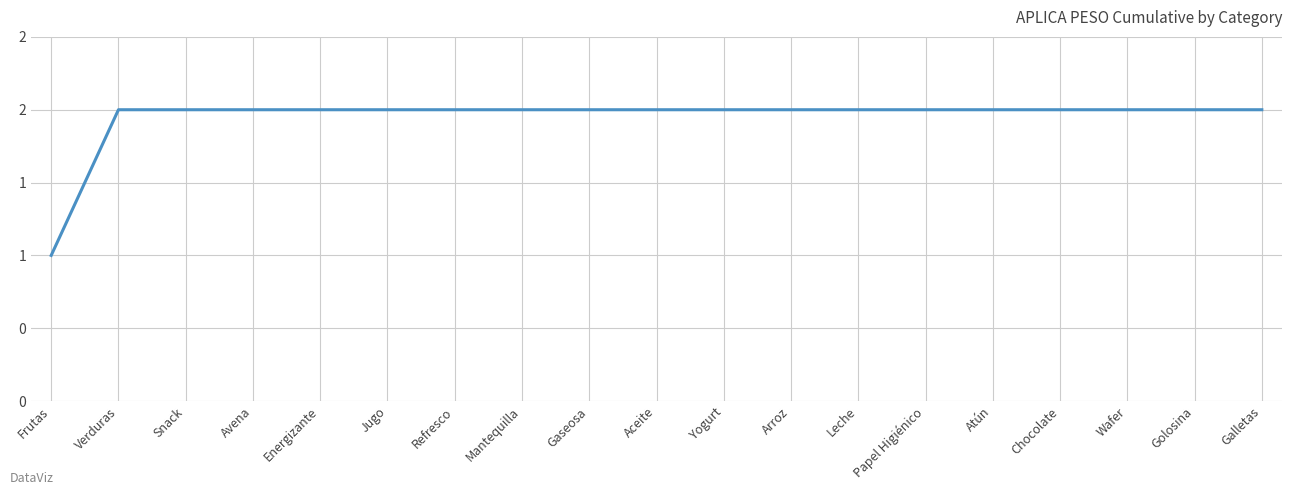

The value at Atún is 1. True or false?

False